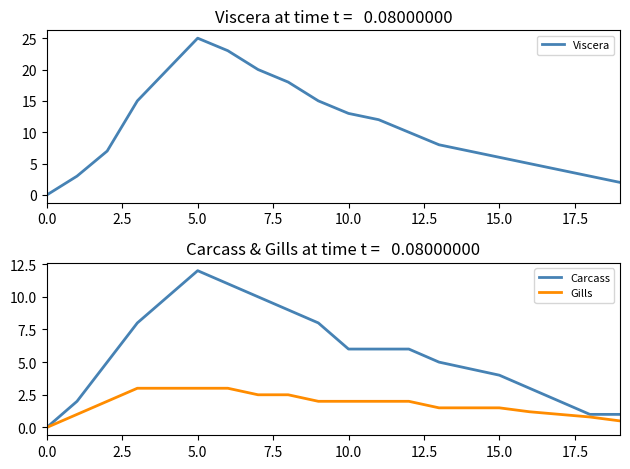

Rank the series by their maximum value, from highest to lowest.

Viscera, Carcass, Gills